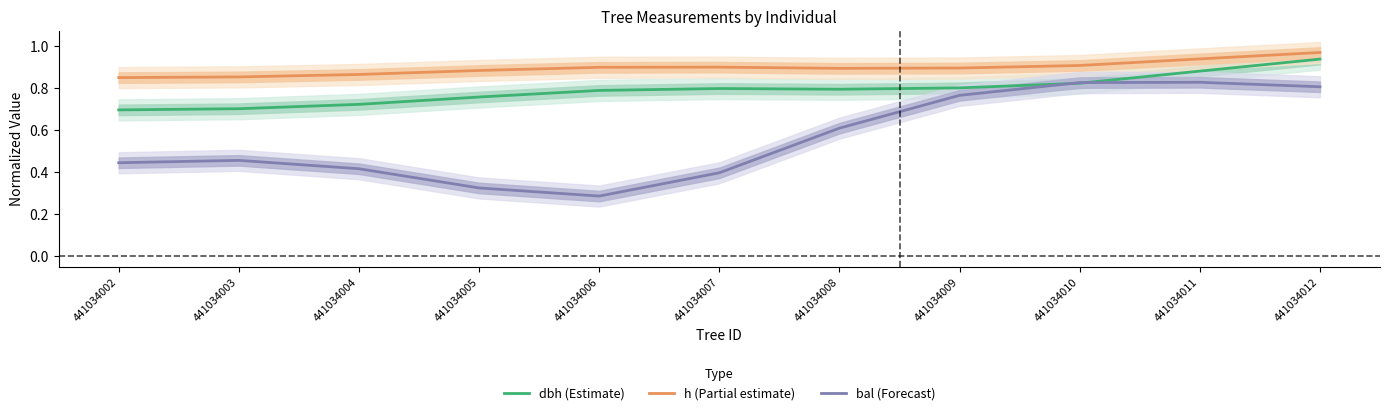

True or false: dbh (Estimate) has a value of 0.7 at 441034002.

True